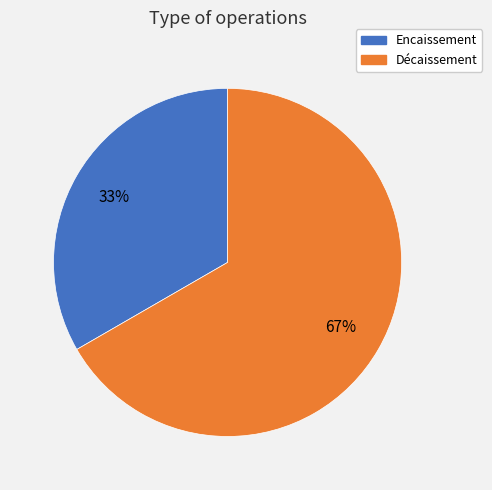

Is the sum of Encaissement and Décaissement greater than half?

Yes